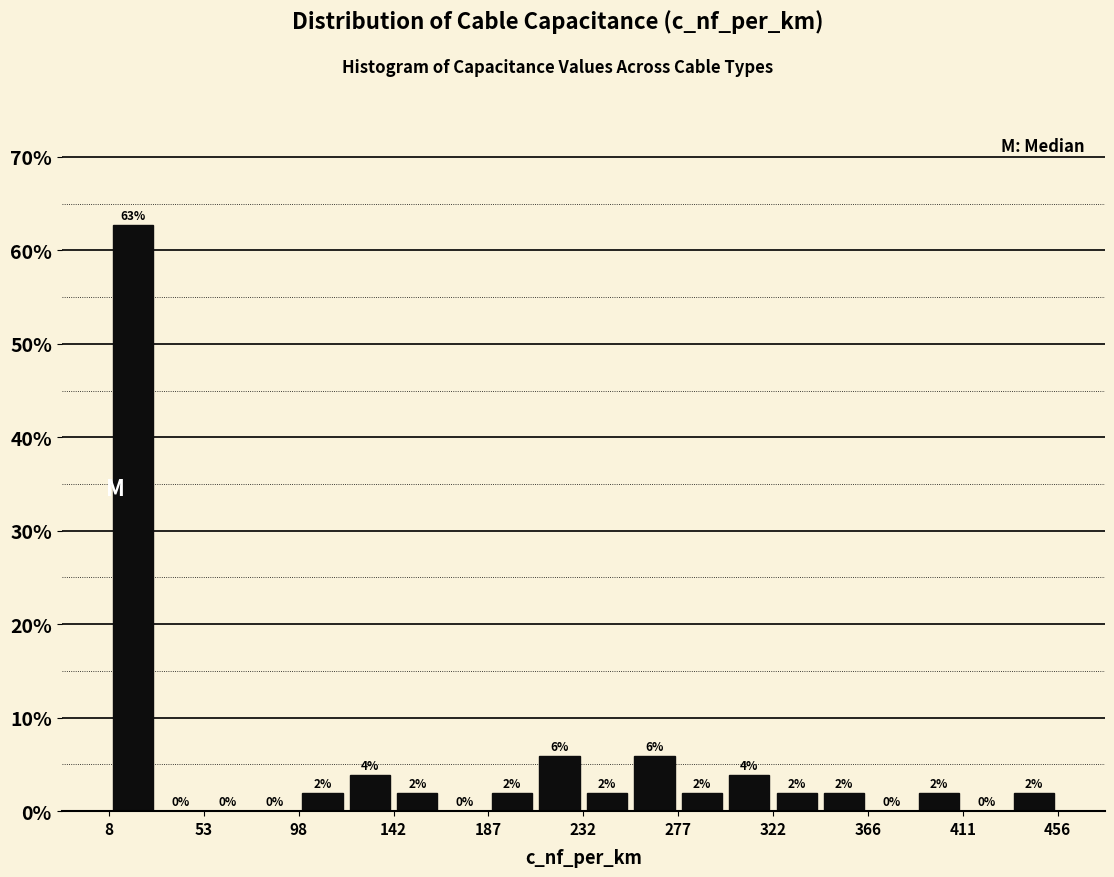

Which range on the x-axis has the tallest bar?

10 to 30